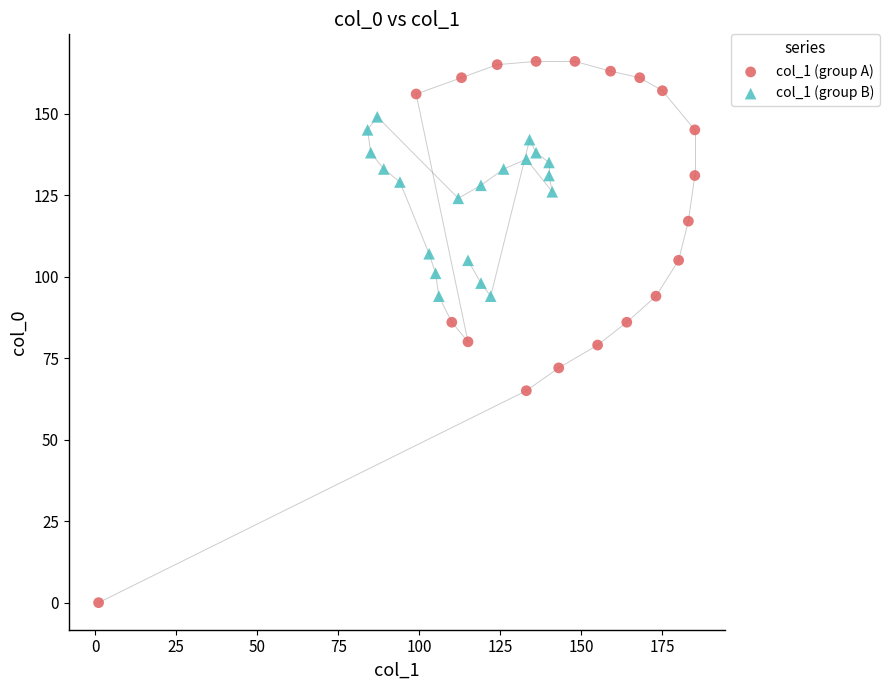

Which series has the largest Y range (max minus min)?

col_1 (group A)